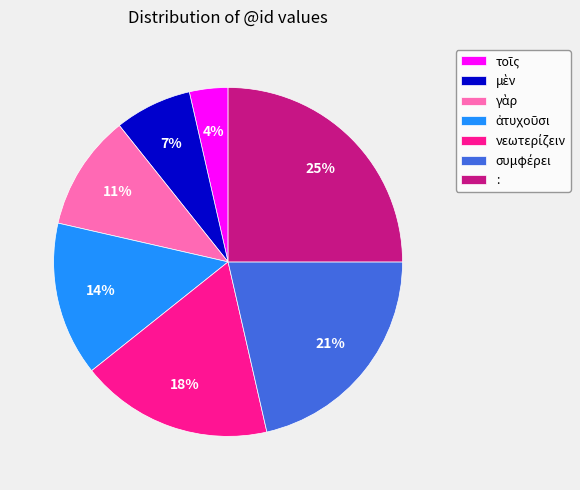

Is there any slice that represents more than half of the pie?

No